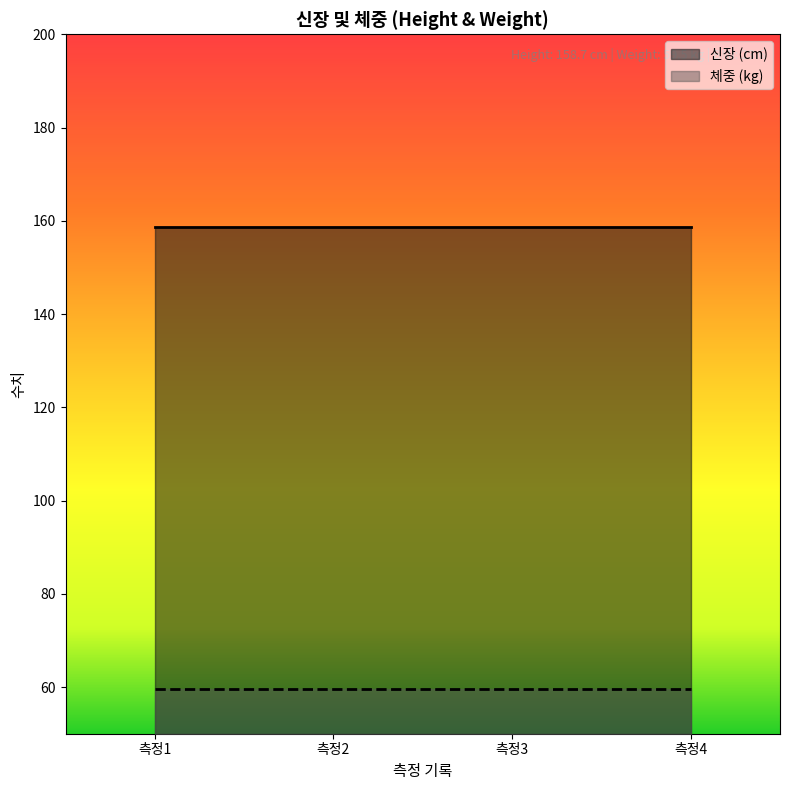

True or false: 신장 has more than 2 points higher than both neighbors.

False